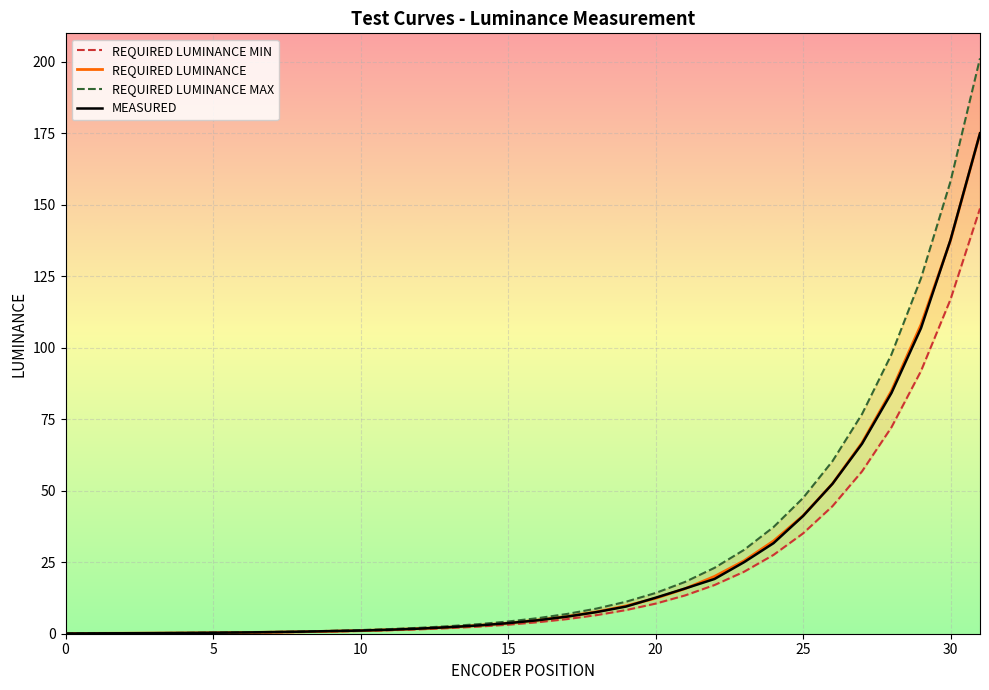

How many data points in REQUIRED LUMINANCE are above 4?

16